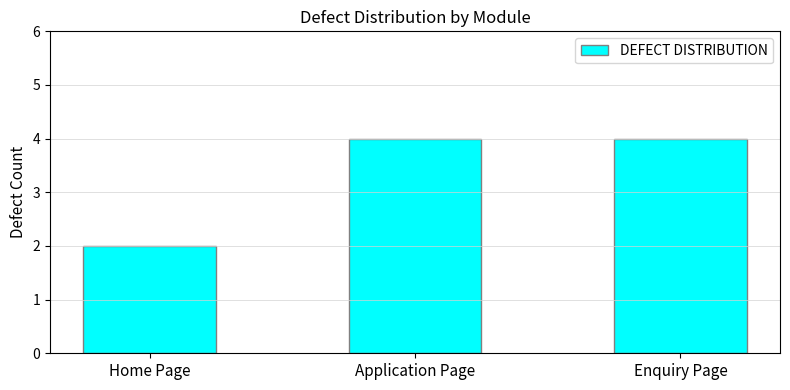

Reading left to right, extract all data points from this chart.

2	4	4